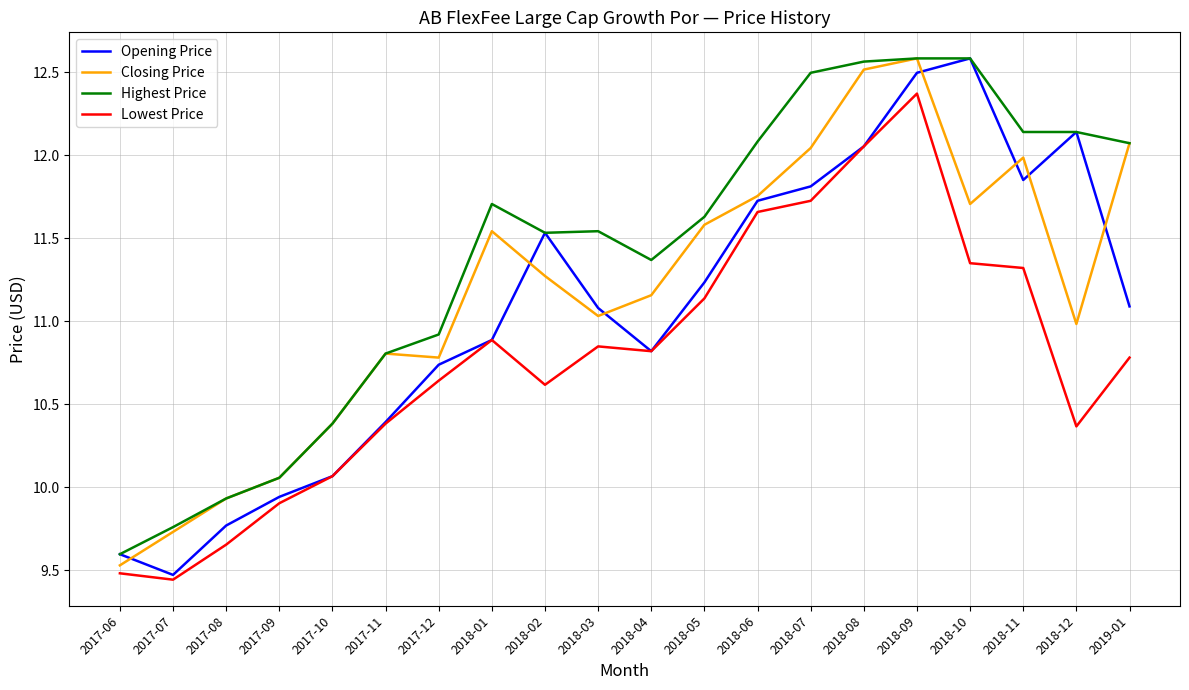

How many values in the Closing Price series exceed 11?

12